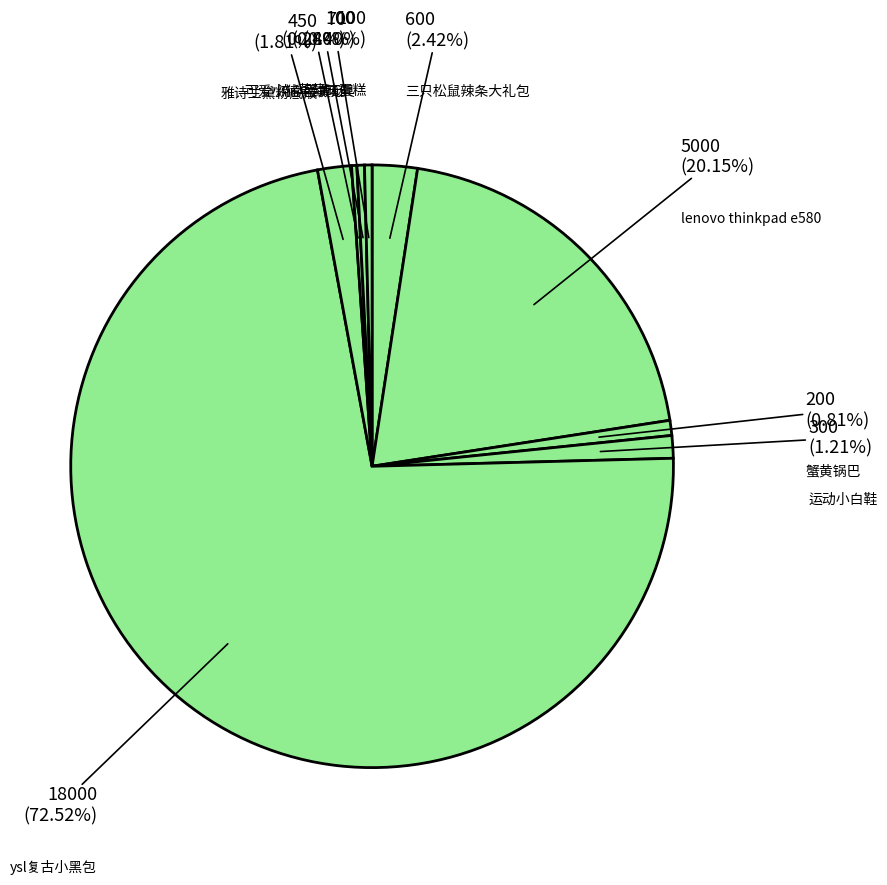

How many segments does this pie chart have?

9